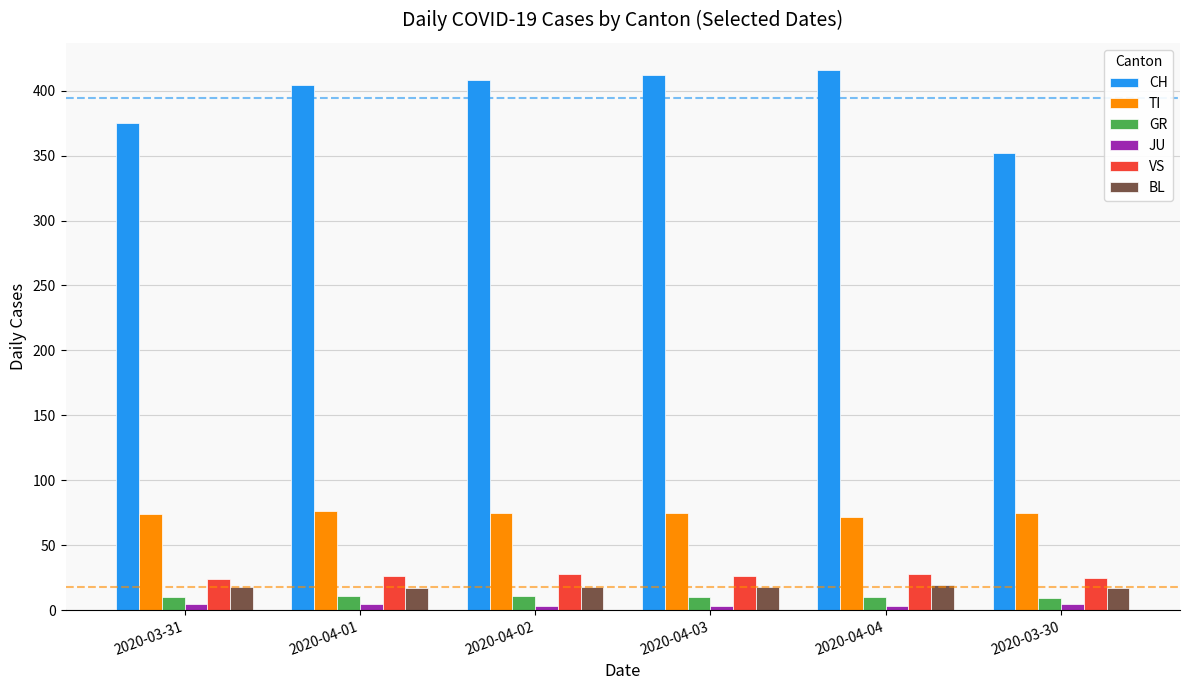

The value of CH at 2020-04-02 is 408. True or false?

True